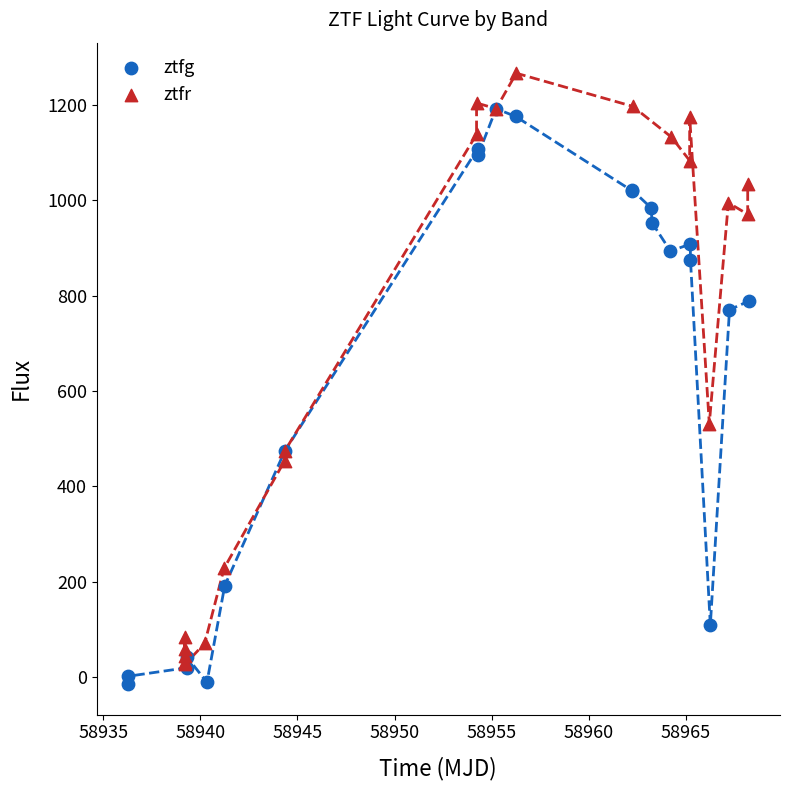

Which series reaches the maximum Y coordinate?

ztfr